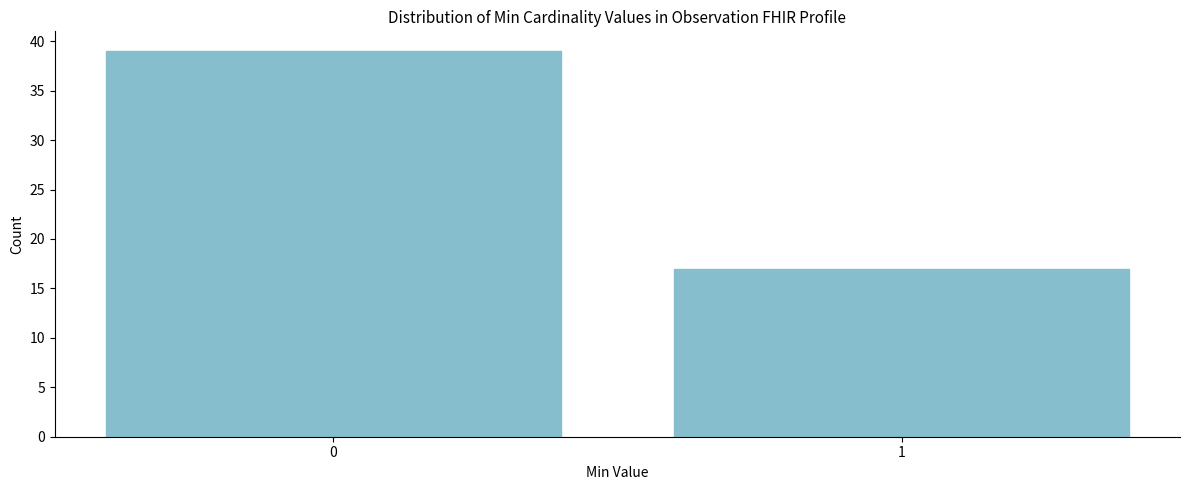

Reading right to left, transcribe all the data shown in this chart.

1=17	0=39